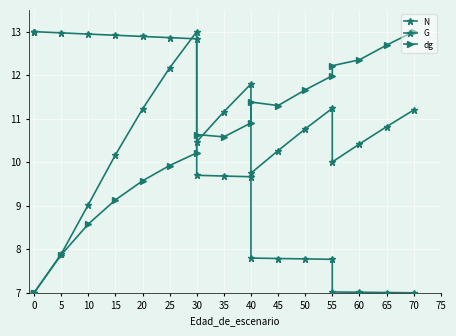

What is the total value across all series at 25?

35.0